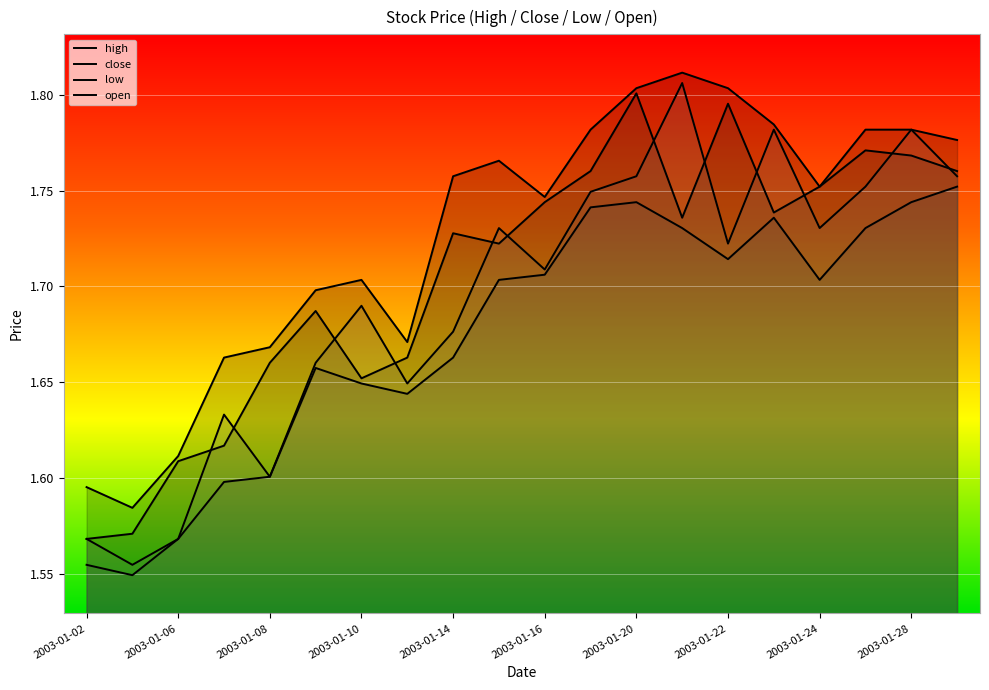

Which series has the widest spread of values?

open